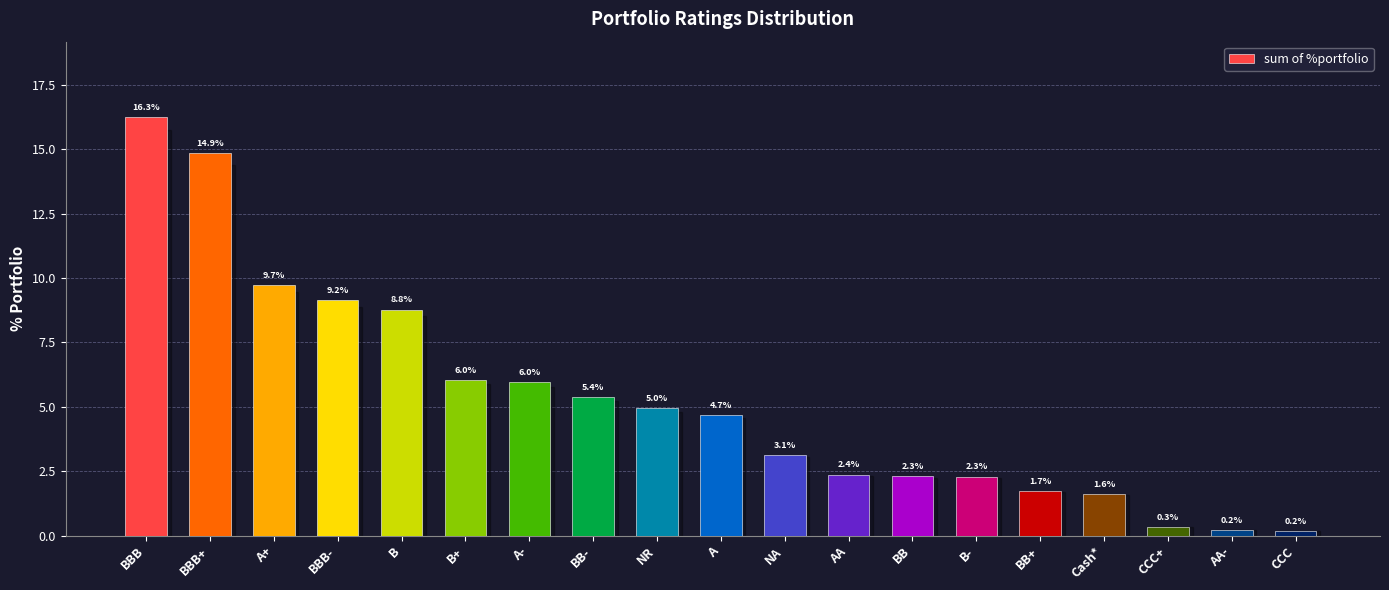

What is the difference between the second highest and minimum values?

14.7